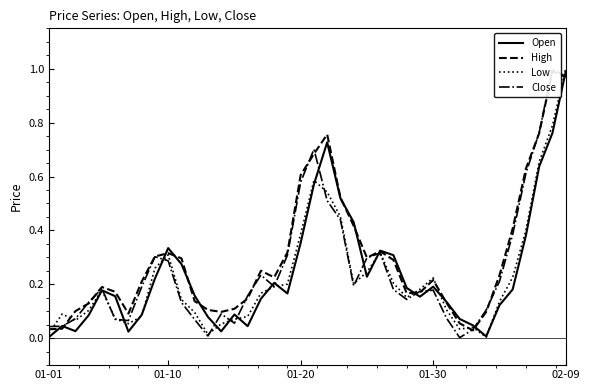

The value of Close at 26 is 0.2. True or false?

True